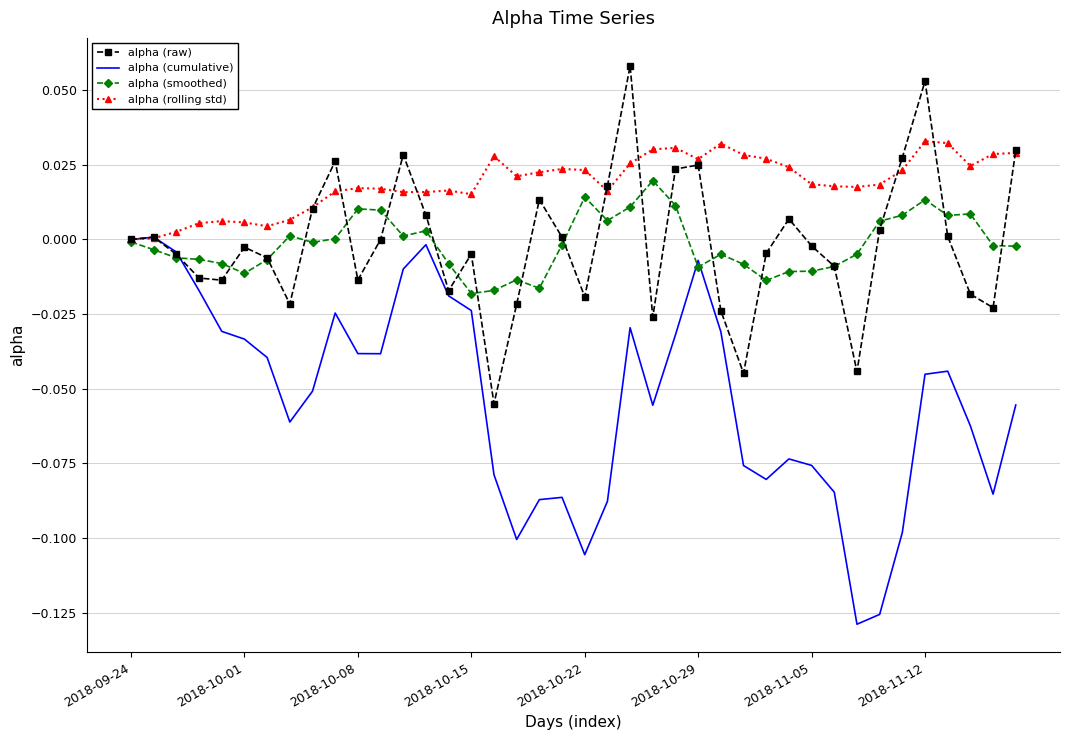

Which series has the largest total across all categories?

alpha (rolling std)